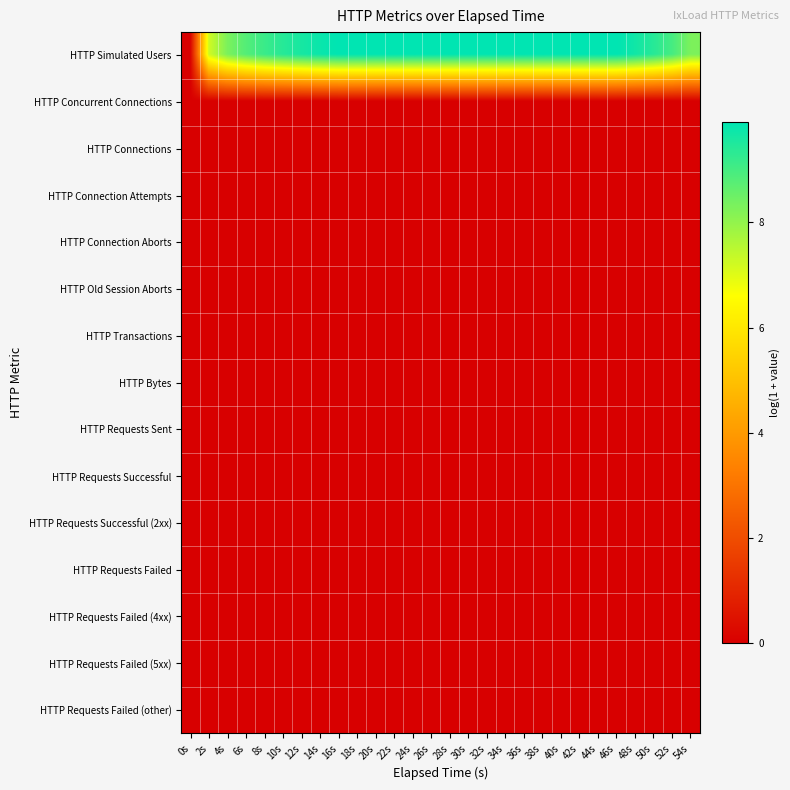

Rank the series by their maximum value, from highest to lowest.

HTTP Simulated Users, HTTP Concurrent Connections, HTTP Connections, HTTP Connection Attempts, HTTP Connection Aborts, HTTP Old Session Aborts, HTTP Transactions, HTTP Bytes, HTTP Requests Sent, HTTP Requests Successful, HTTP Requests Successful (2xx), HTTP Requests Failed, HTTP Requests Failed (4xx), HTTP Requests Failed (5xx), HTTP Requests Failed (other)